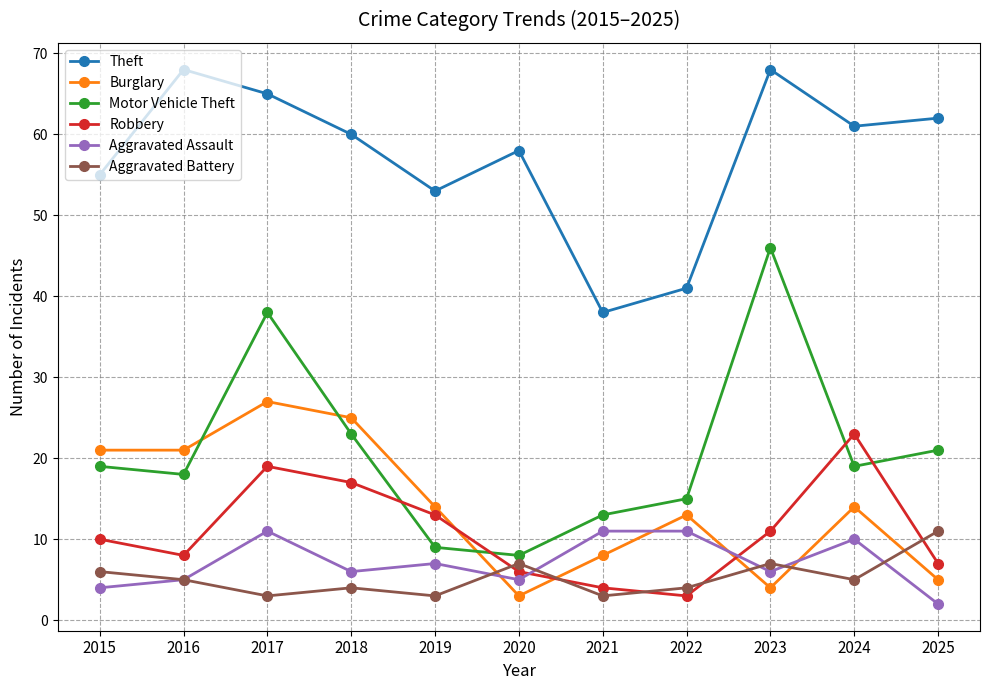

At which category is the sum across all series the highest?

2017